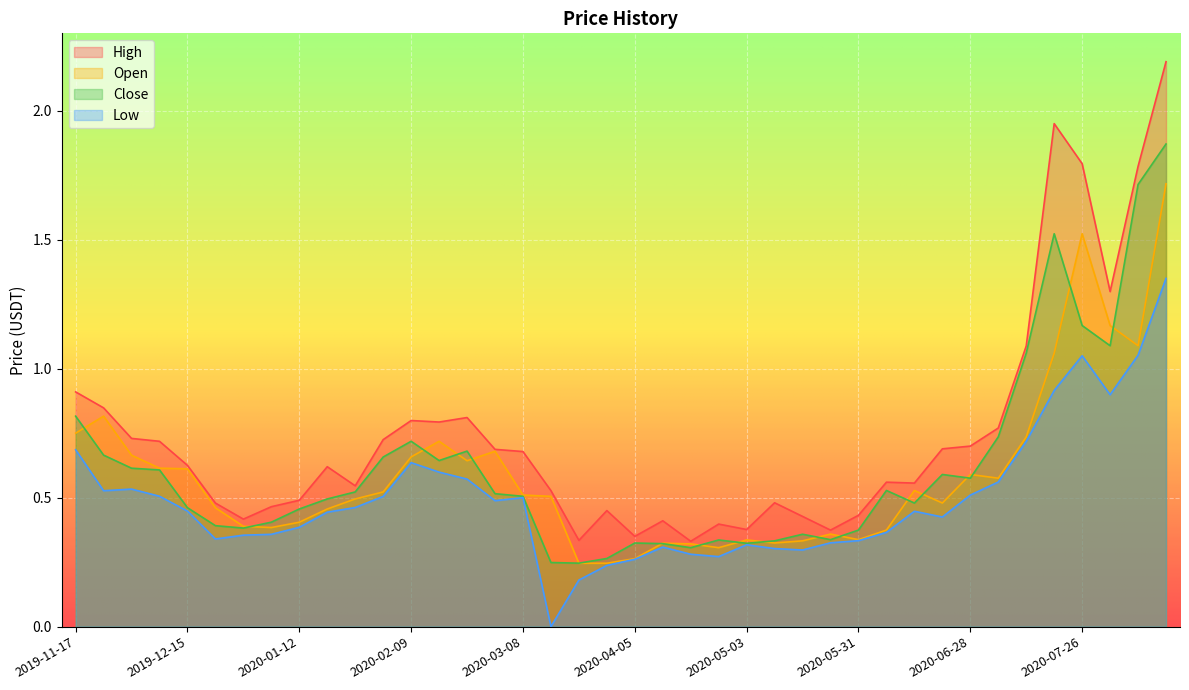

At which category is the sum across all series the highest?

2020-08-16